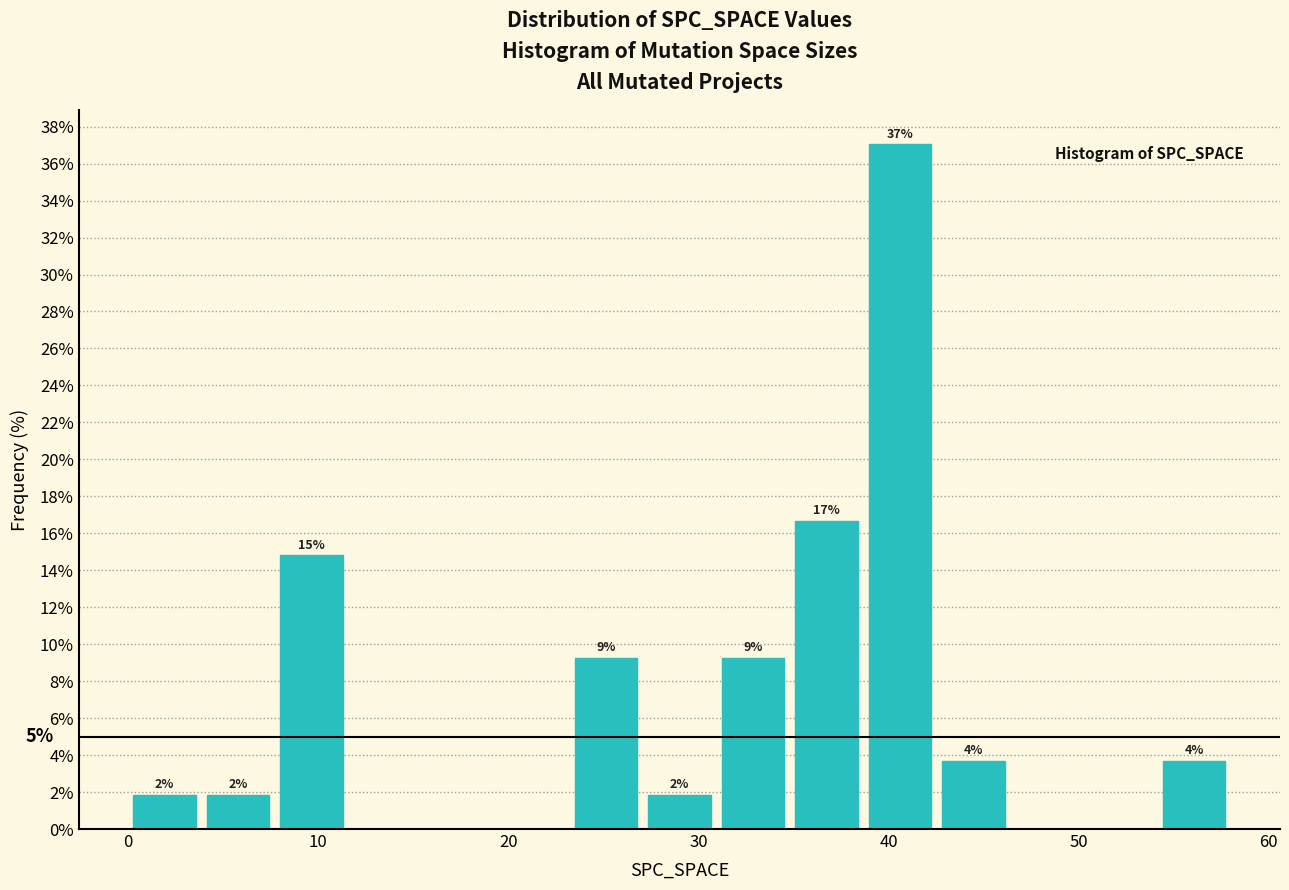

Read against the x-axis, roughly where is the centre of the tallest bar?

41